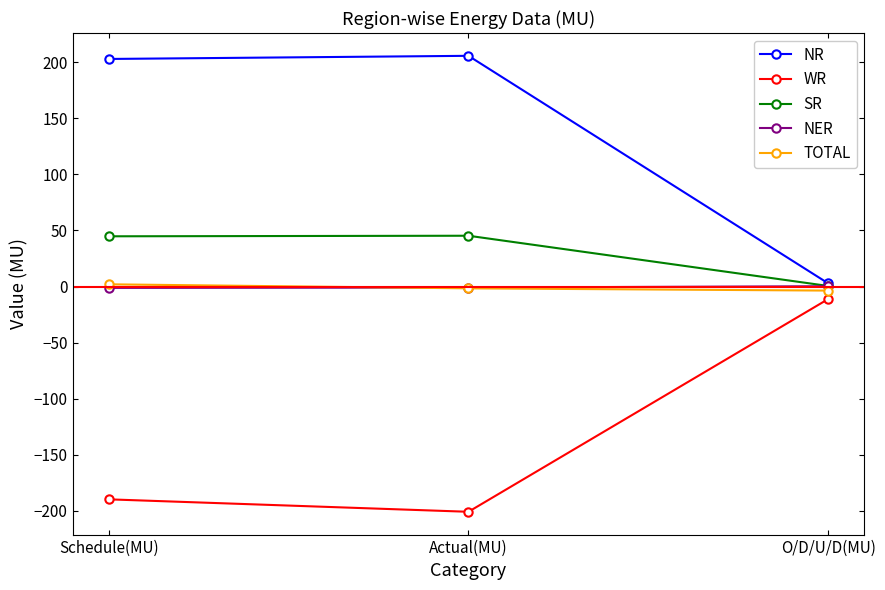

What value does the WR series have at Actual(MU)?

-200.8